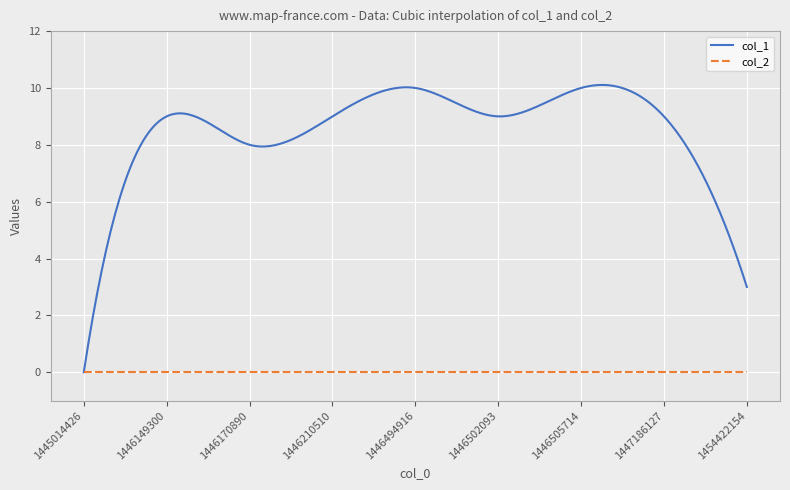

How many values in col_1 are above zero?

299